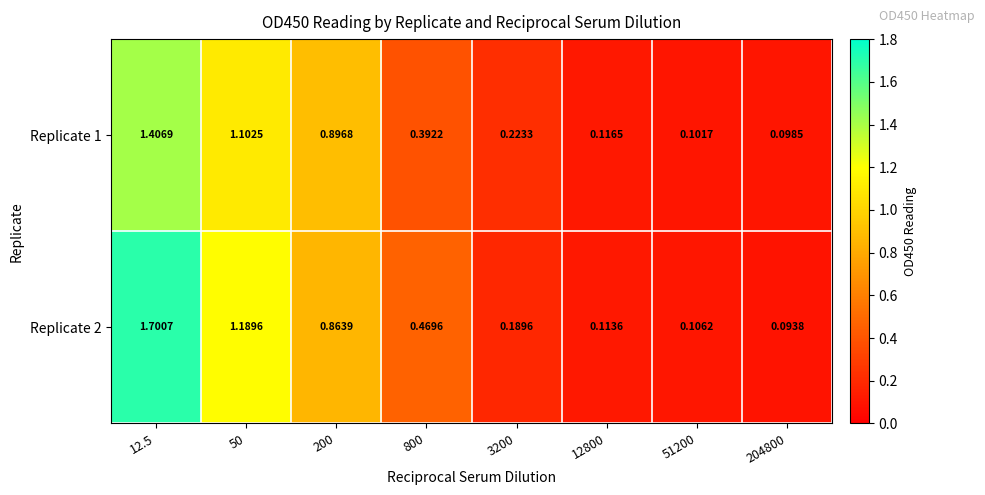

Is the value of Replicate 1 at 51200 greater than the value of Replicate 2 at 204800?

Yes